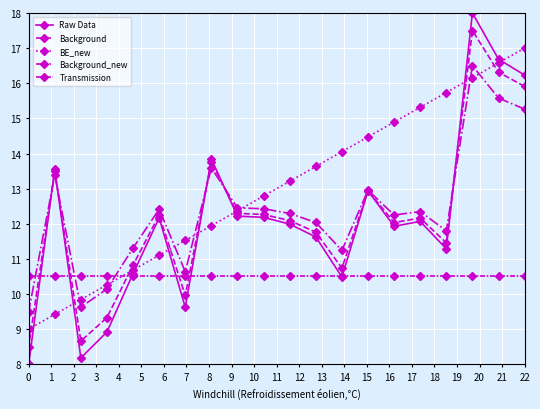

Is it true that BE_new equals 13.9 at 17?

False